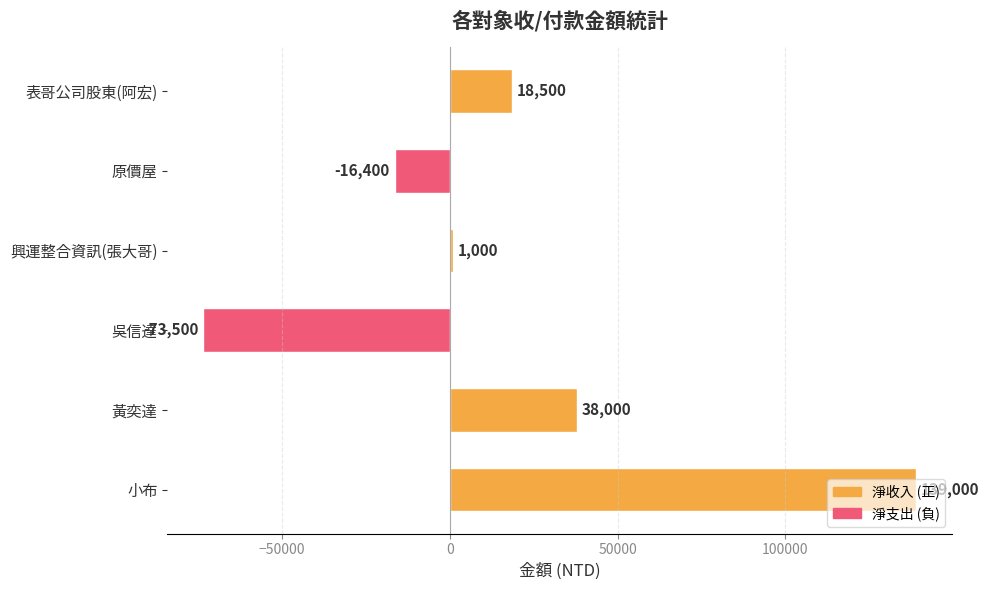

What is the maximum value shown in the chart?

139000